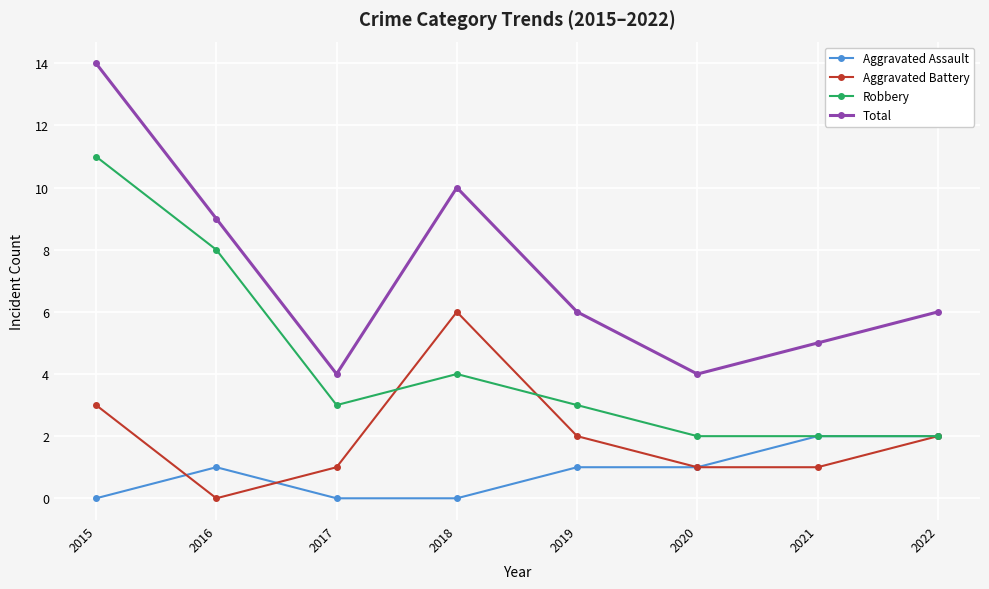

True or false: Total and Aggravated Assault cross at least once.

False